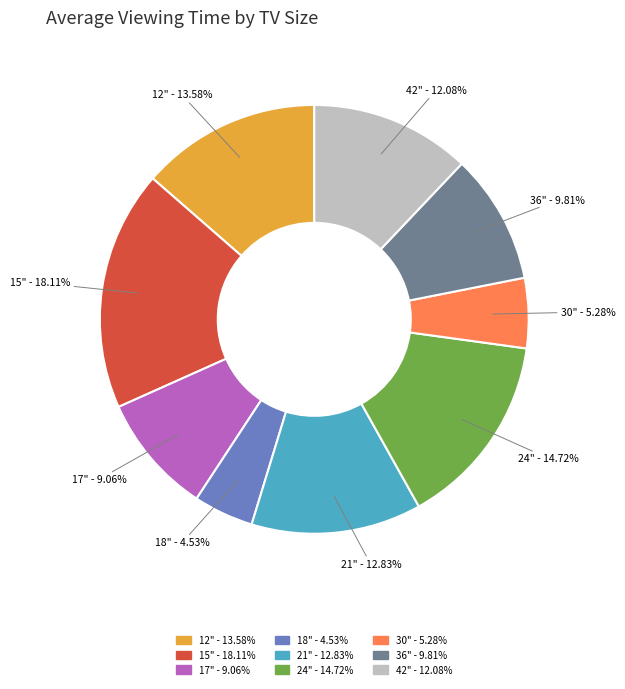

To the nearest percent, what is the combined percentage of 18" and 15"?

23%